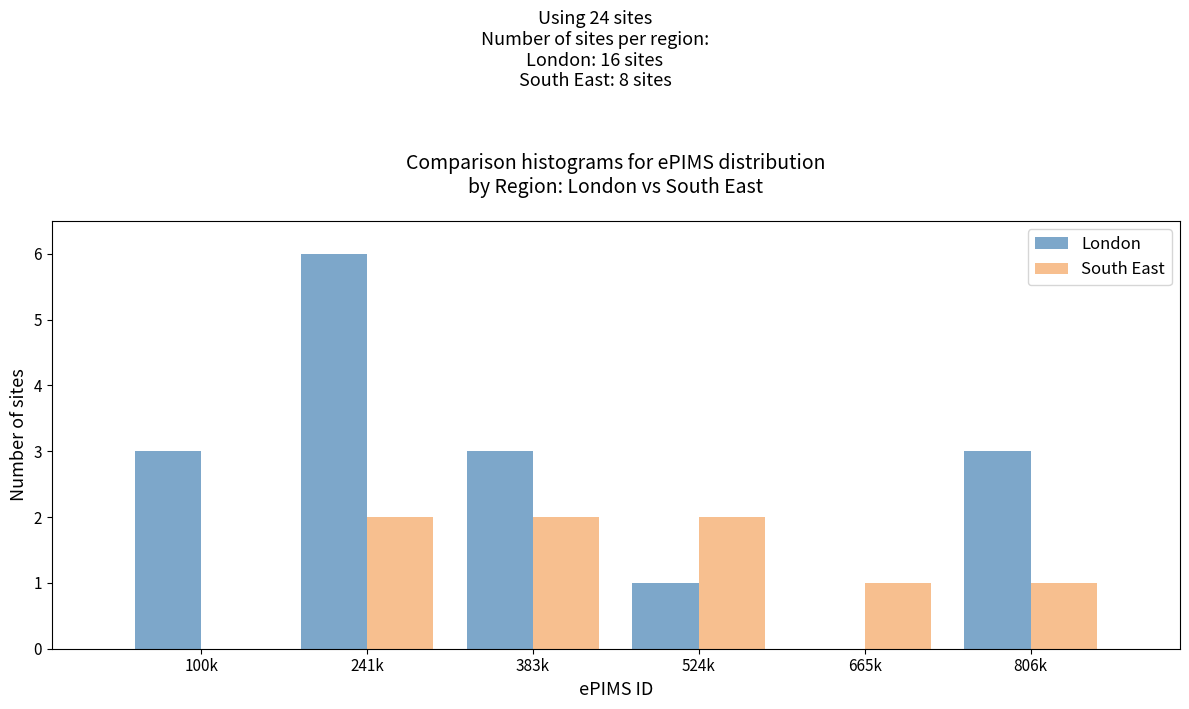

Reading left to right, transcribe all the data shown in this chart.

London: 100k=3	241k=6	383k=3	524k=1	665k=0	806k=3
South East: 100k=0	241k=2	383k=2	524k=2	665k=1	806k=1